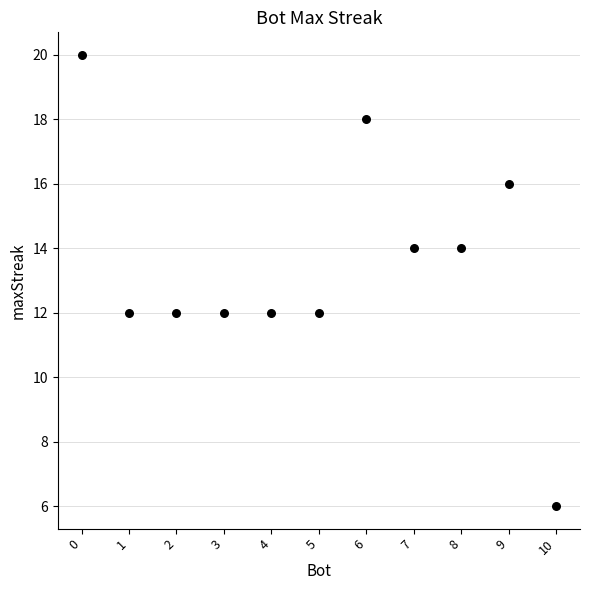

What is the range of Y values (max minus min)?

14